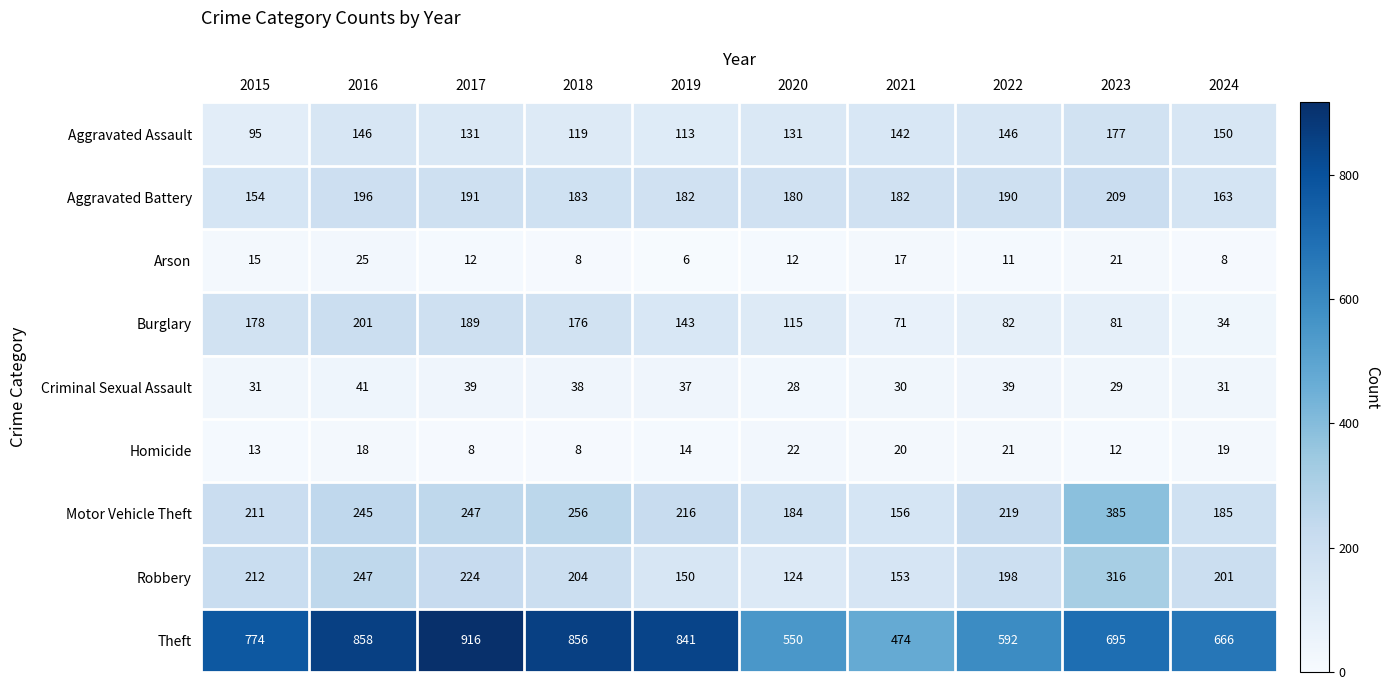

How many data points in Robbery are less than 204?

5